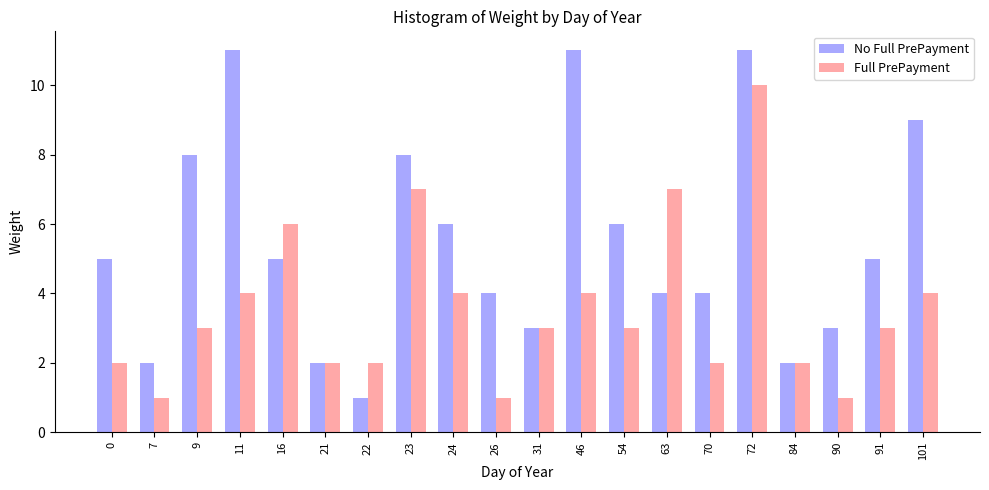

What is the maximum value for Full PrePayment?

10